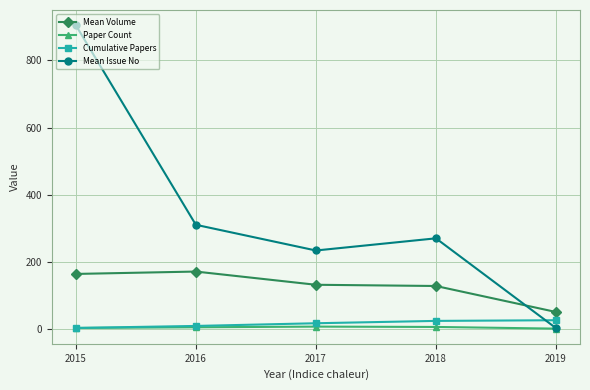

What is the lowest value of the Mean Volume series?

51.5